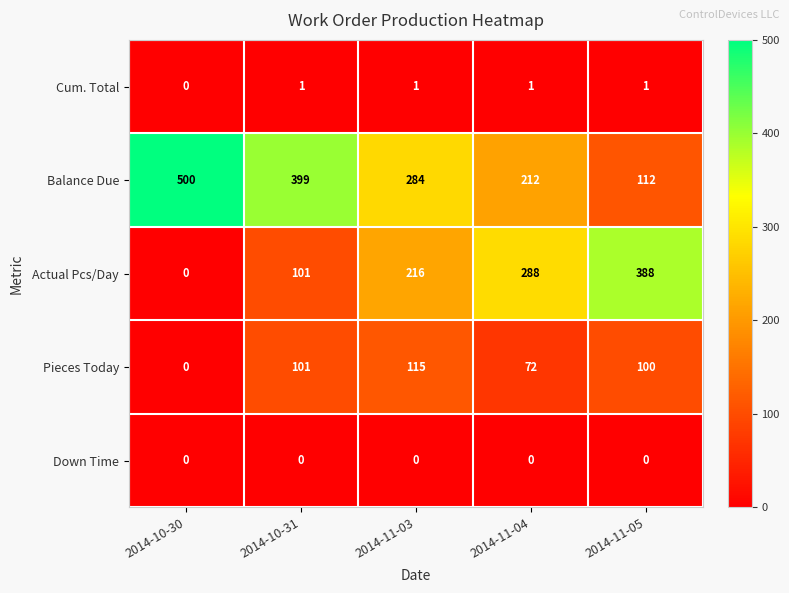

Which series has the largest total across all categories?

Balance Due